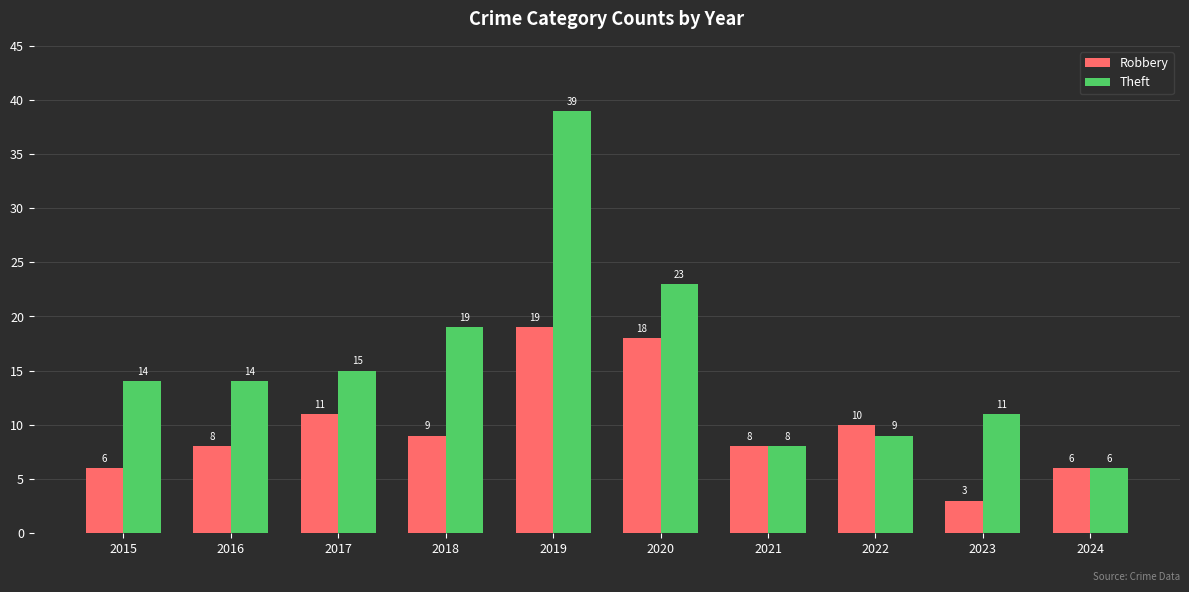

What is the maximum value for Theft?

39